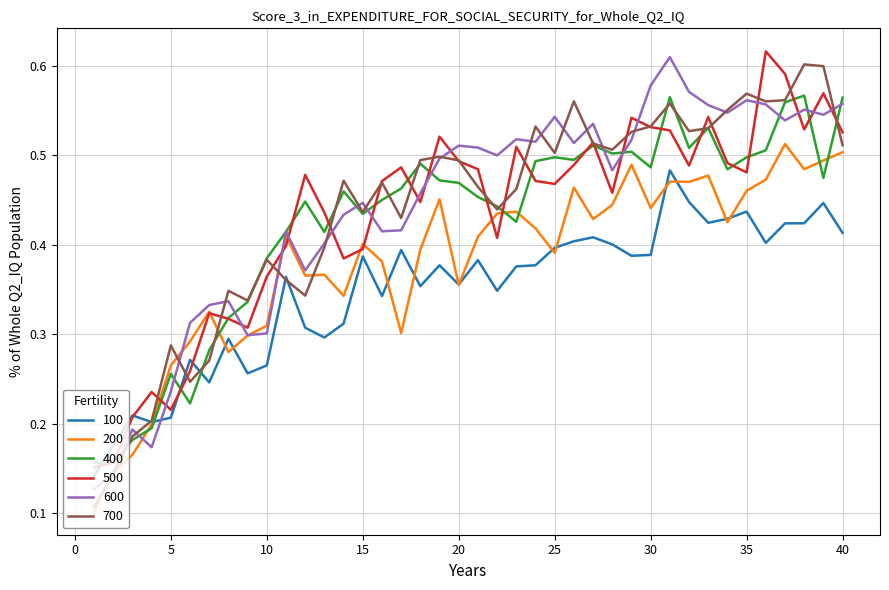

After their last crossing, which series has the higher values: 100 or 400?

400